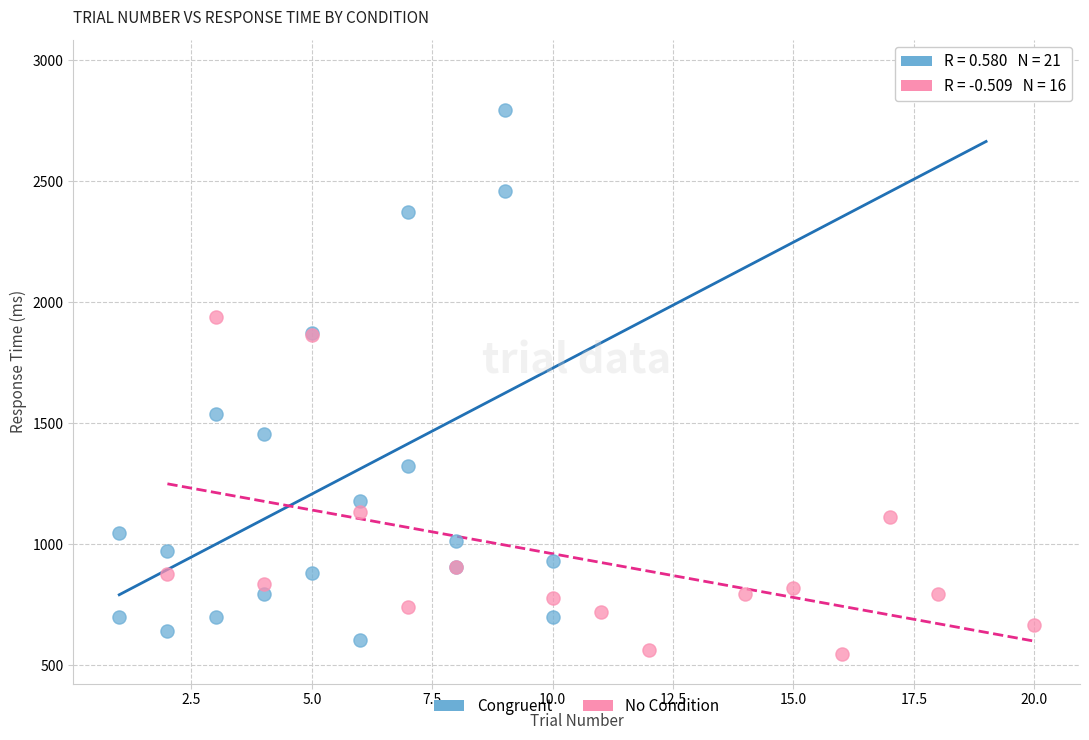

Which series has the largest Y range (max minus min)?

Congruent